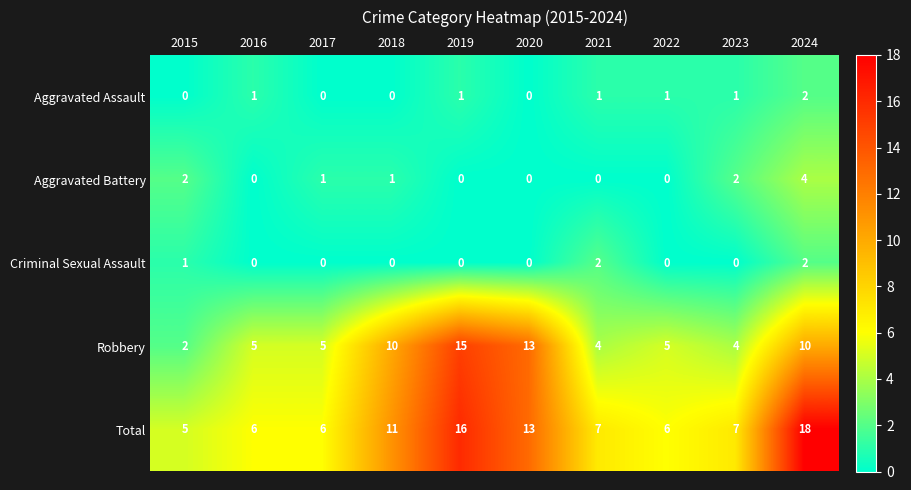

Is it true that Aggravated Assault equals 1 at 2024?

False